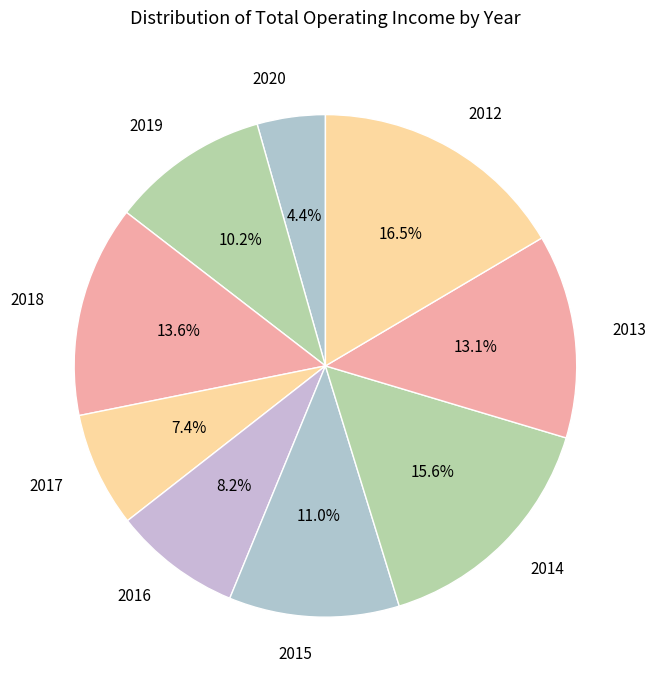

What percentage is NOT represented by 2015?

89.0%